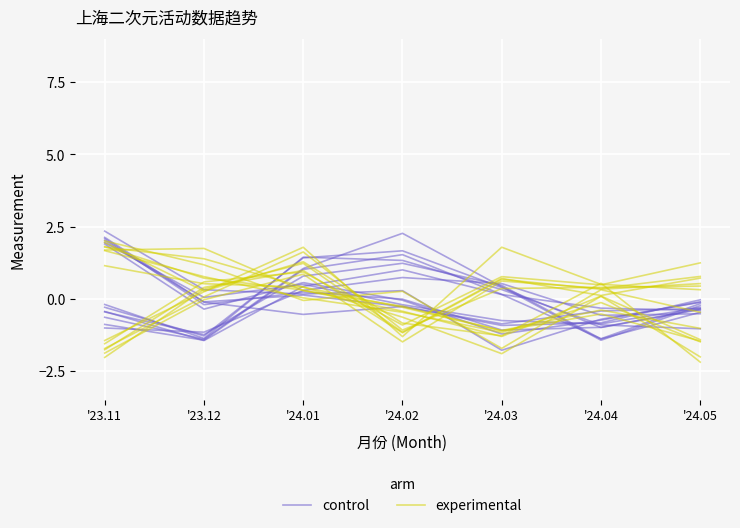

At which label does control first exceed 0?

'24.01